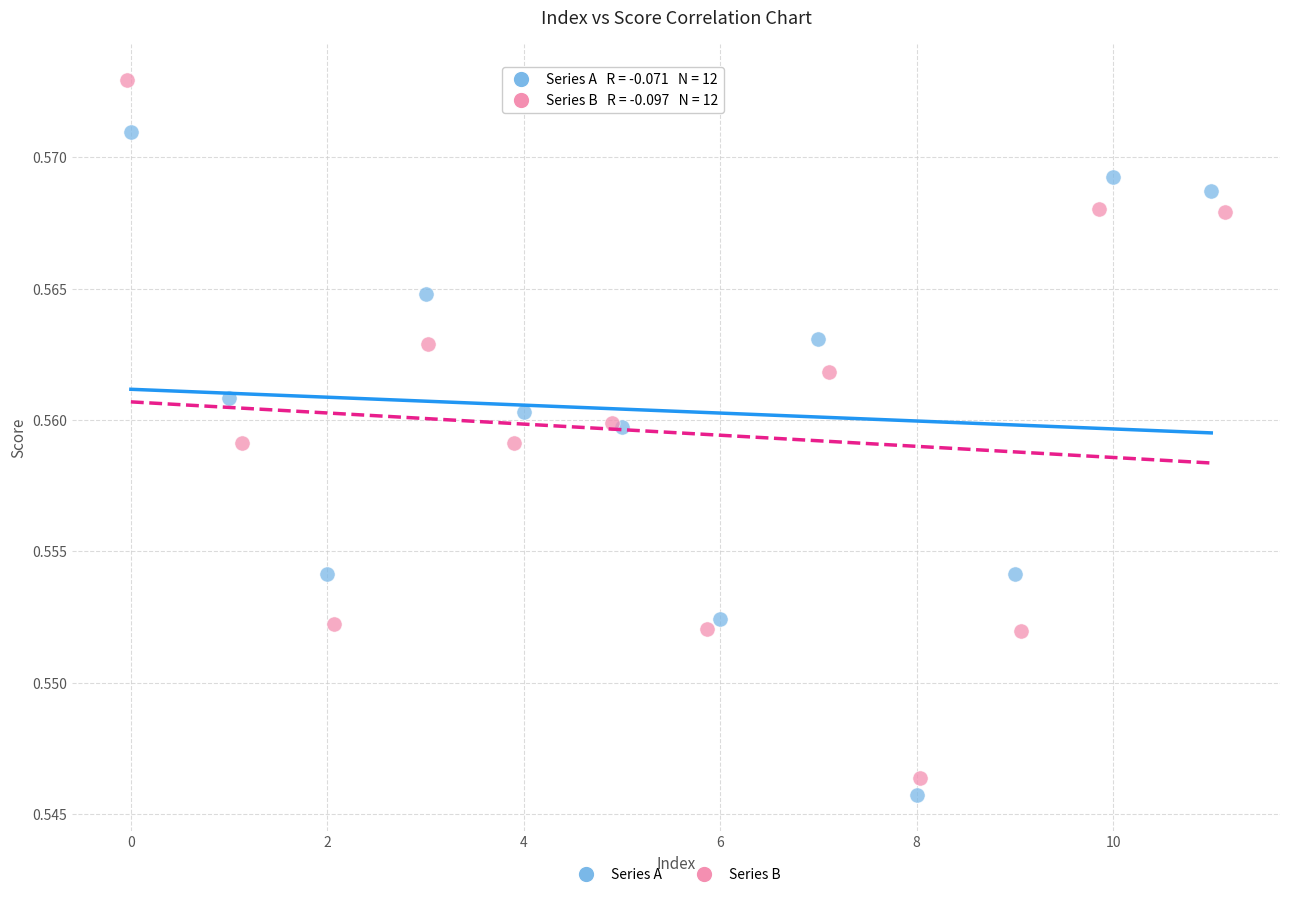

Which series reaches the minimum Y coordinate?

Series A